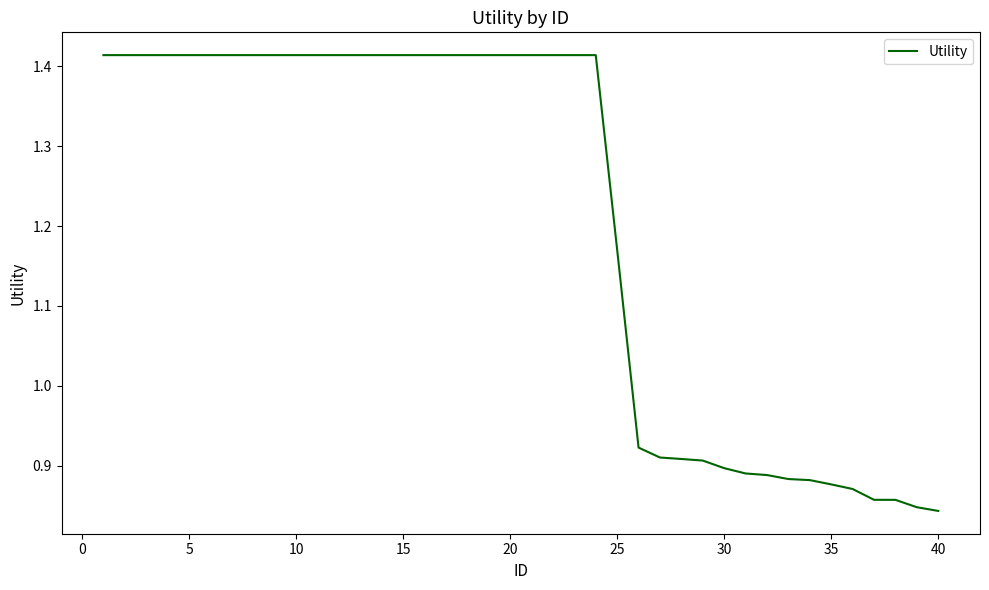

What is the difference between the maximum and minimum values?

0.6